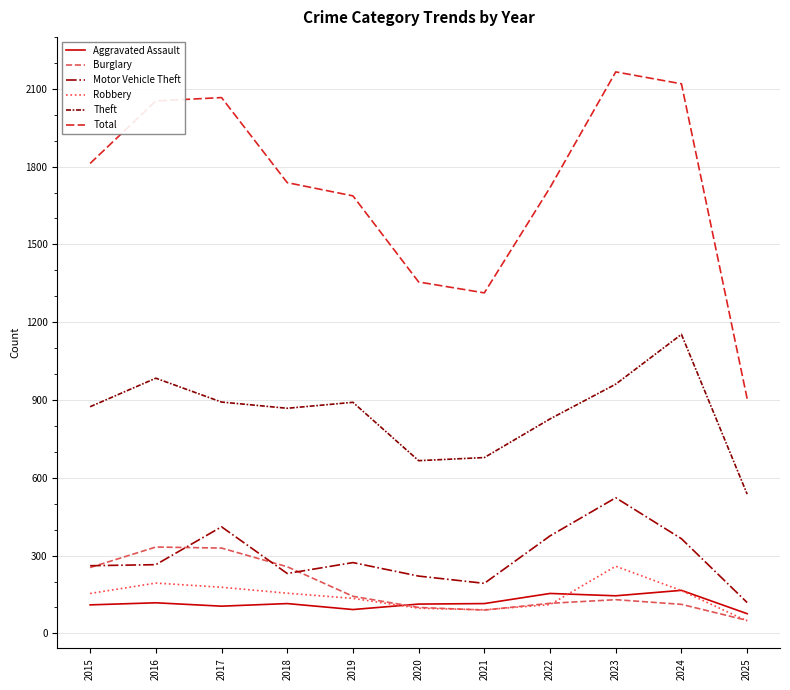

What is the spread (max minus min) of values at 2016?

1935